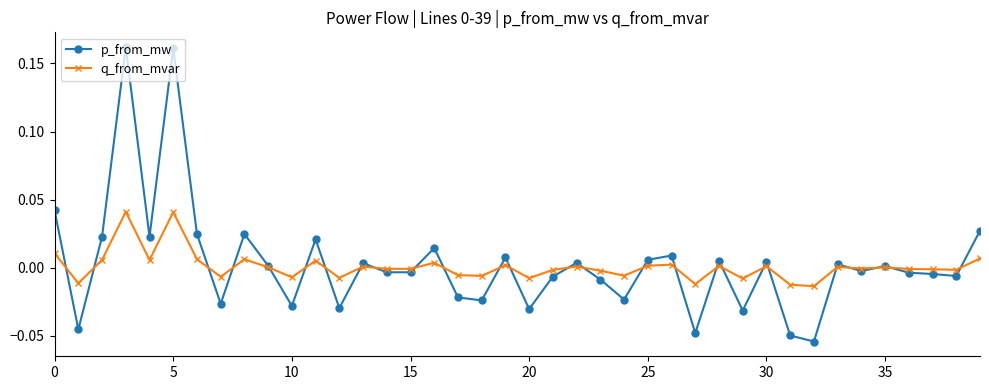

Which series has the largest range (max minus min)?

p_from_mw